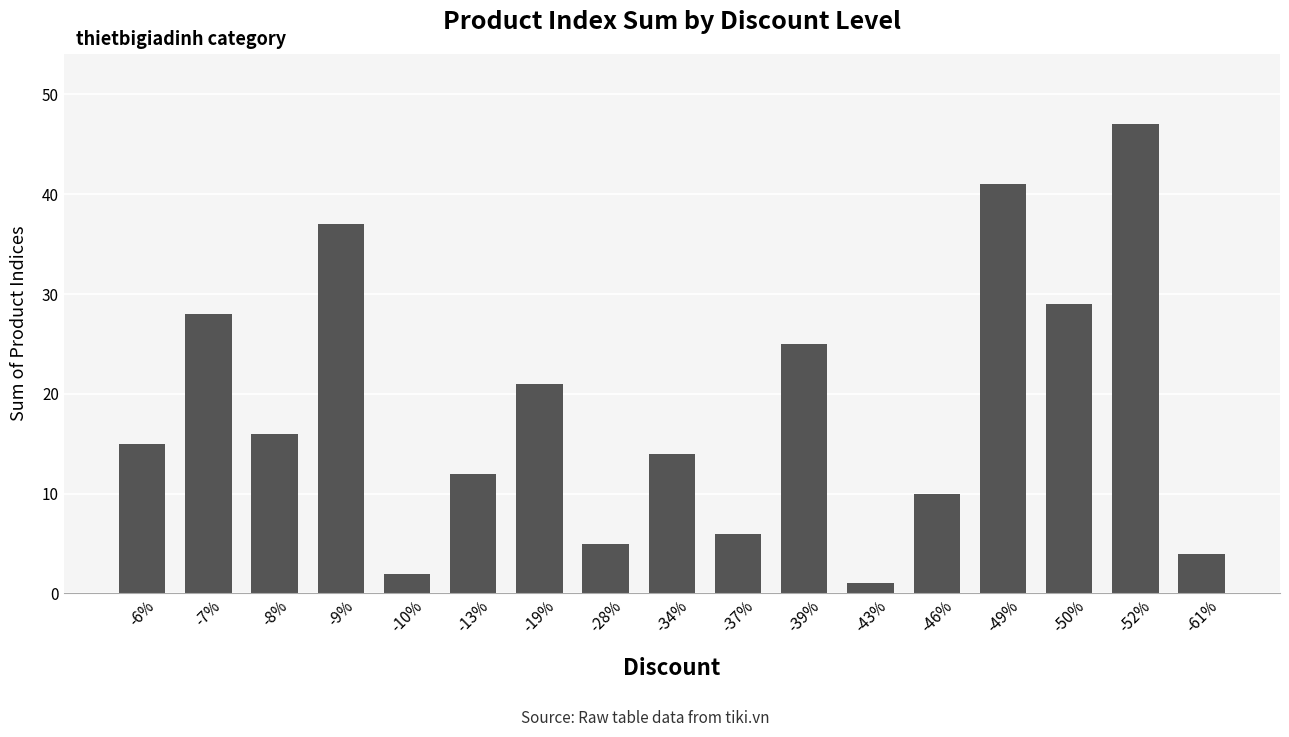

What is the label of the 9th bar from the right?

-34%